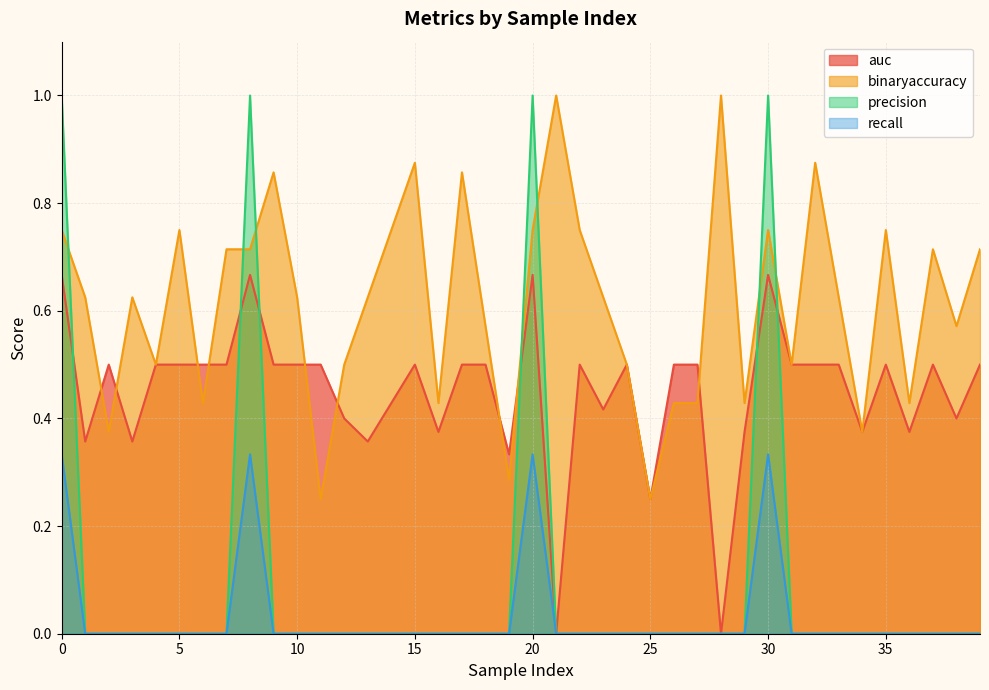

True or false: precision has more than 1 interior local peaks.

True